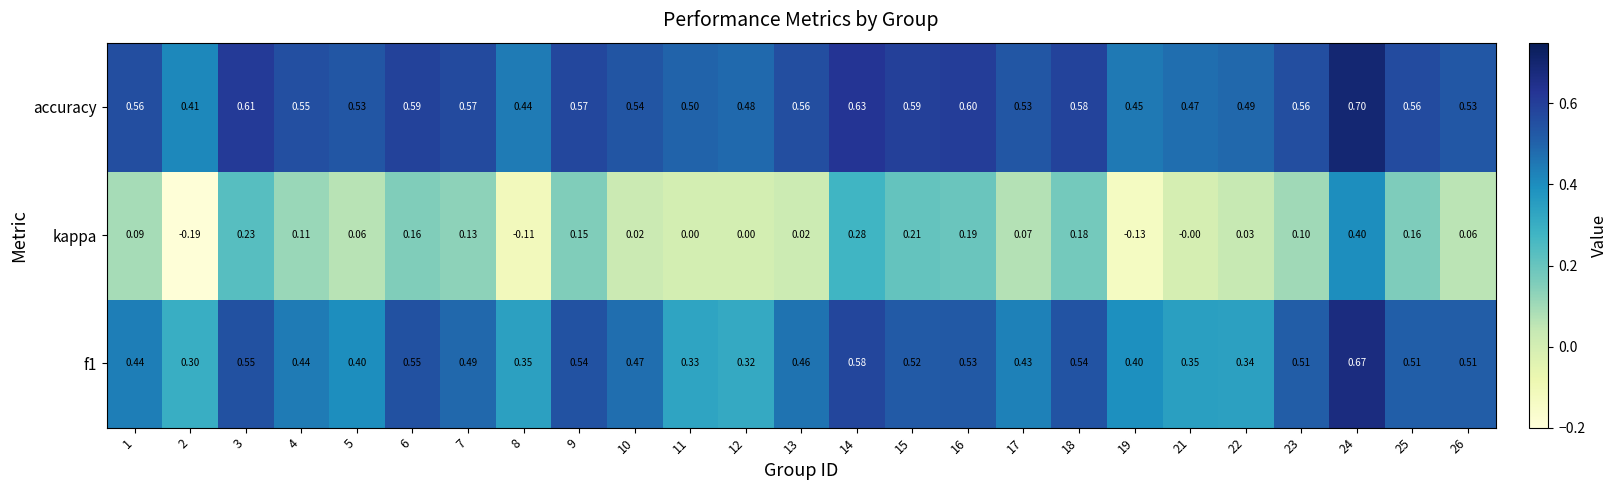

Is the value of kappa at 17 greater than the value of f1 at 8?

No